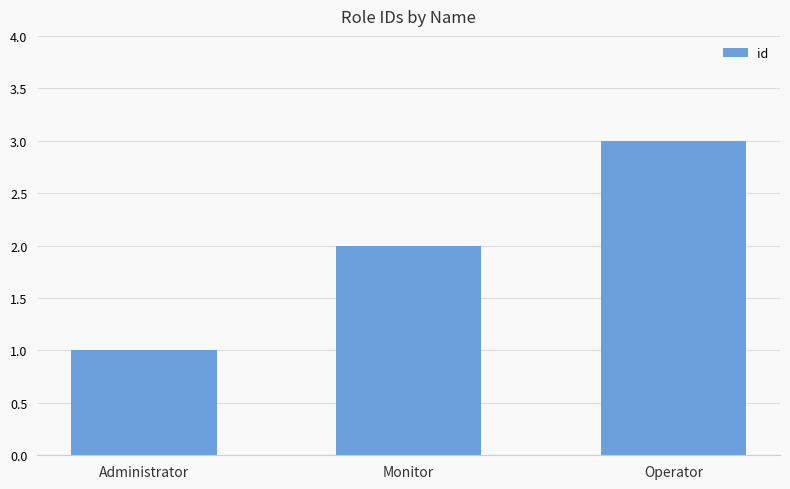

What is the sum of all values?

6